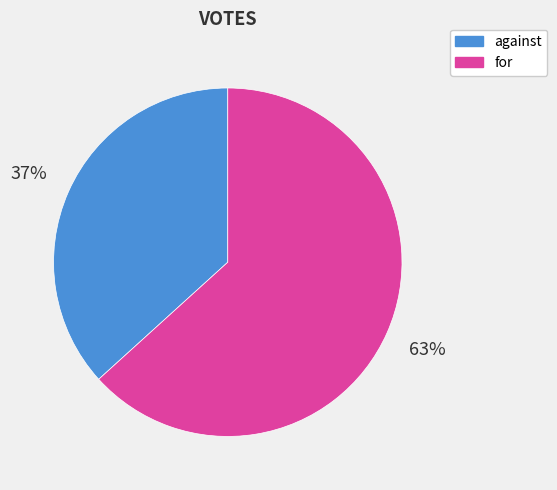

Which has a higher value, for or against?

for